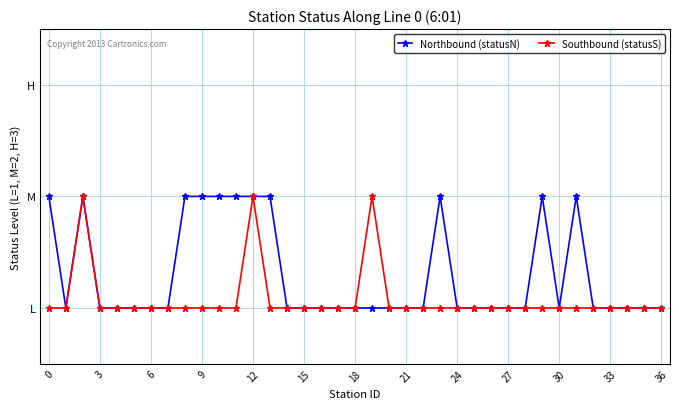

True or false: Southbound (statusS) and Northbound (statusN) intersect in this chart.

False